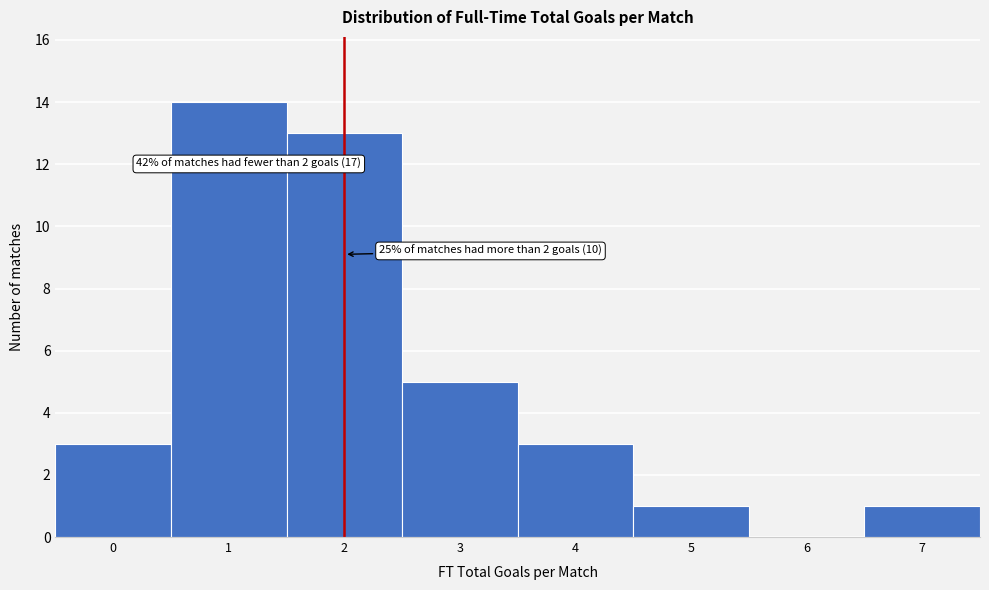

Reading left to right, what are all the values shown in this chart?

0=3	1=14	2=13	3=5	4=3	5=1	6=0	7=1